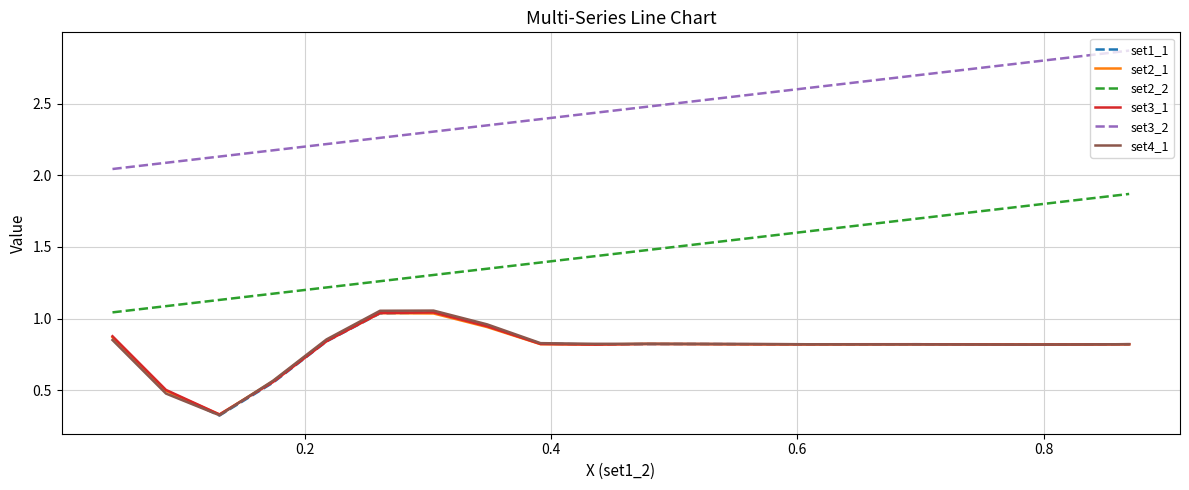

True or false: set1_1 and set2_2 cross at least once.

False